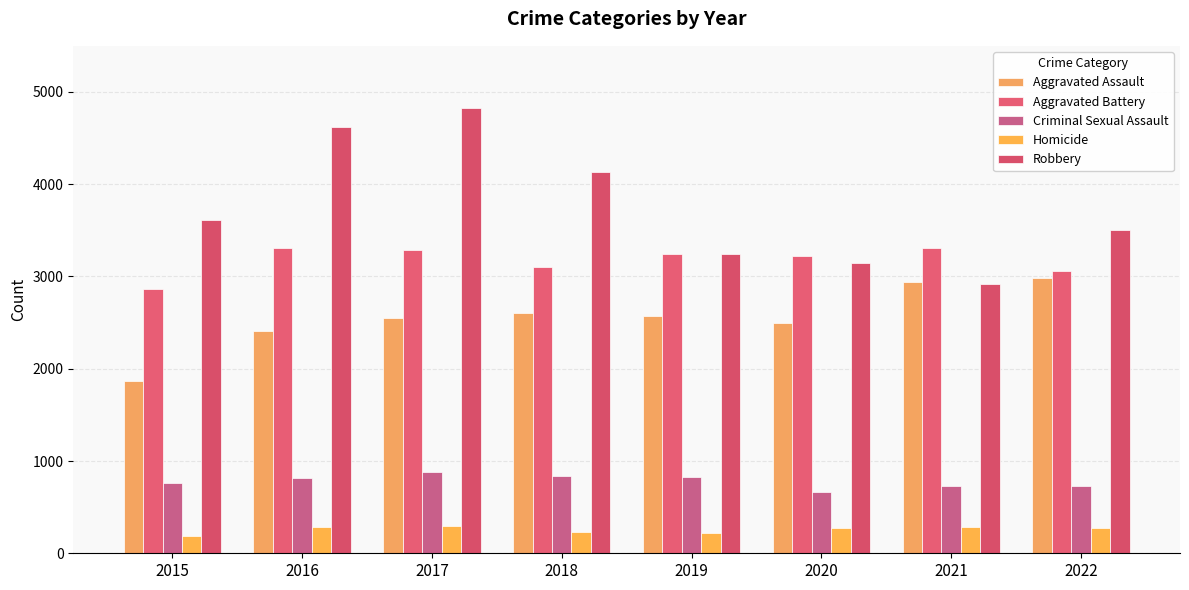

What is the value of the Criminal Sexual Assault bar at the 4th from the left?

838